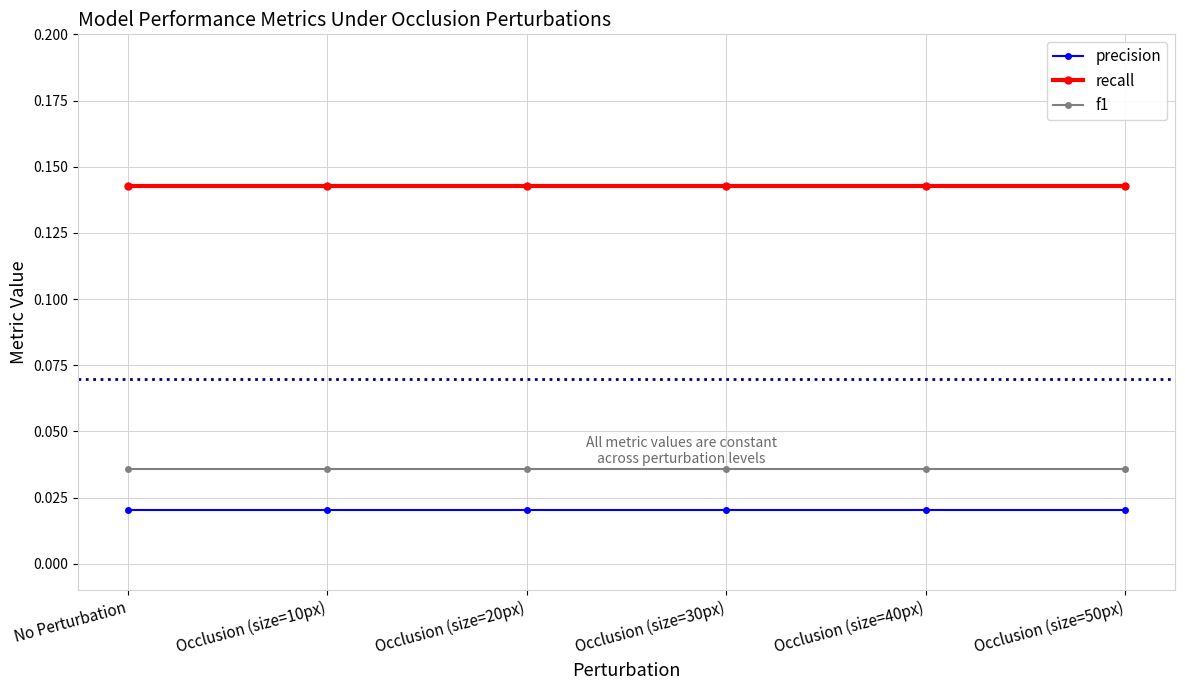

True or false: precision has more than 2 points higher than both neighbors.

False